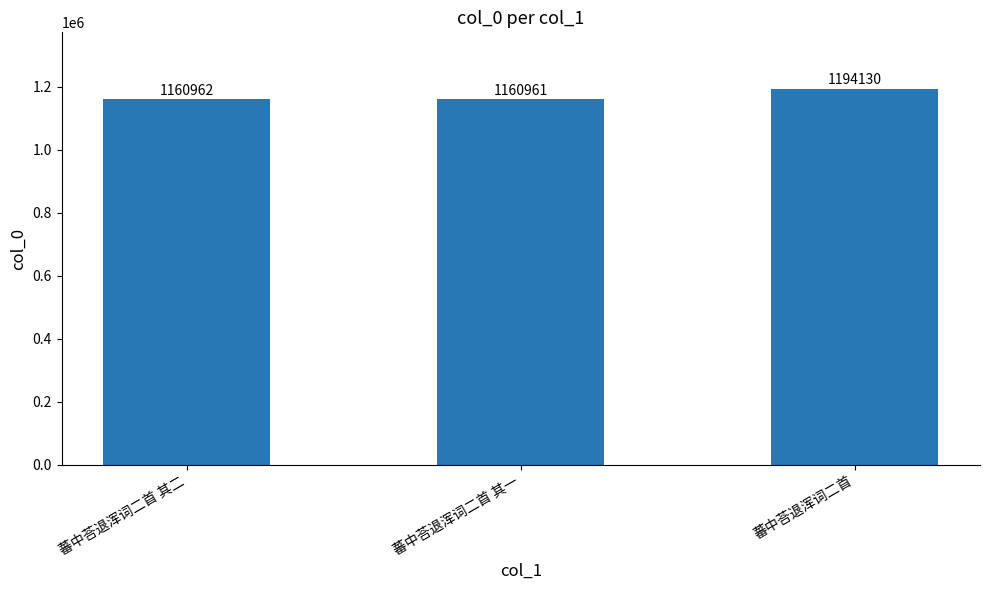

Is it true that the value at 蕃中荅退浑词二首 is 1194130?

True